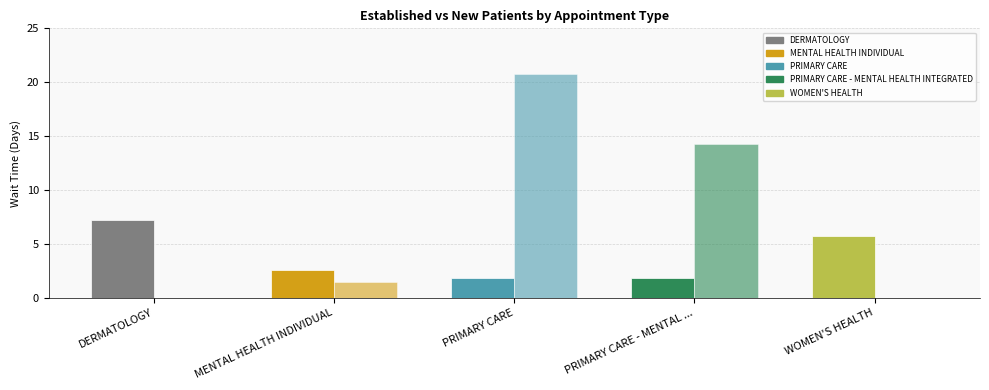

Reading left to right, list all the values displayed in this chart.

EstablishedPatients: DERMATOLOGY=7.2	MENTAL HEALTH INDIVIDUAL=2.6	PRIMARY CARE=1.8	PRIMARY CARE - MENTAL ...=1.8	WOMEN'S HEALTH=5.7
NewPatients: DERMATOLOGY=0.0	MENTAL HEALTH INDIVIDUAL=1.5	PRIMARY CARE=20.8	PRIMARY CARE - MENTAL ...=14.3	WOMEN'S HEALTH=0.0